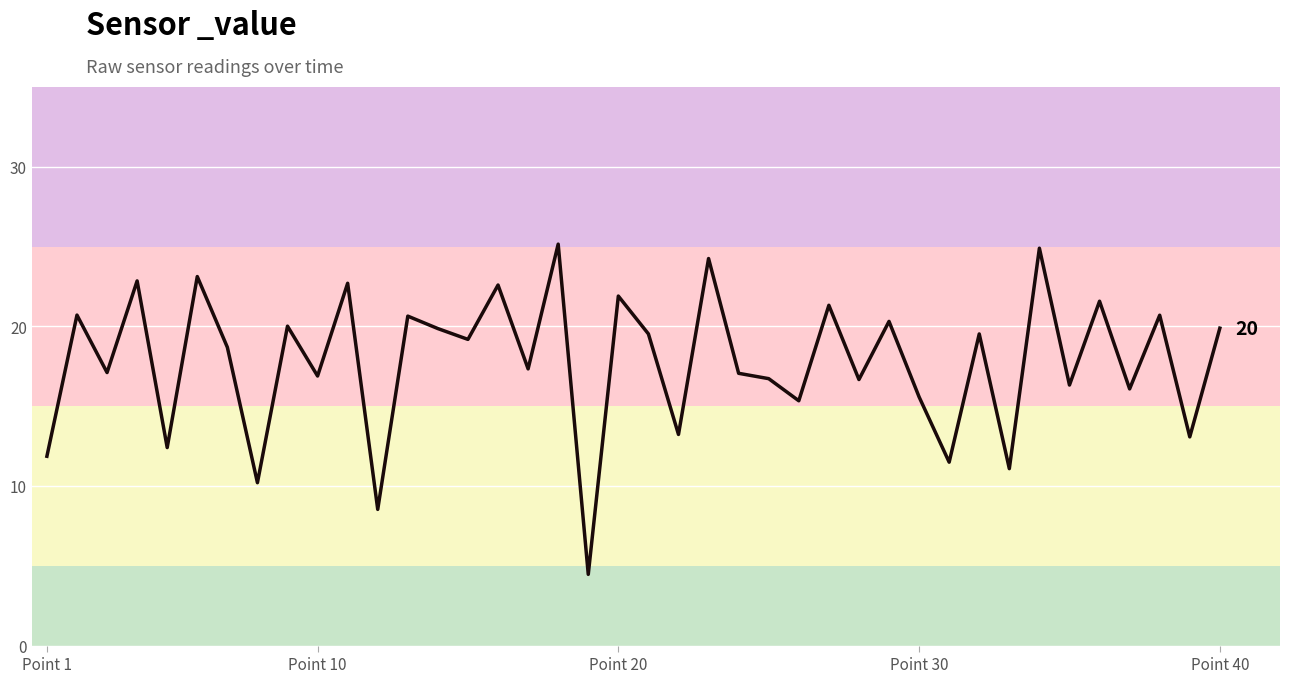

What is the smallest value displayed?

4.5